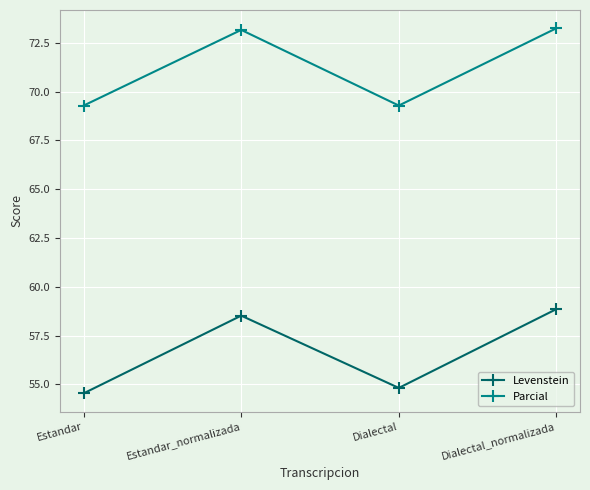

Does the chart have visible grid lines?

Yes